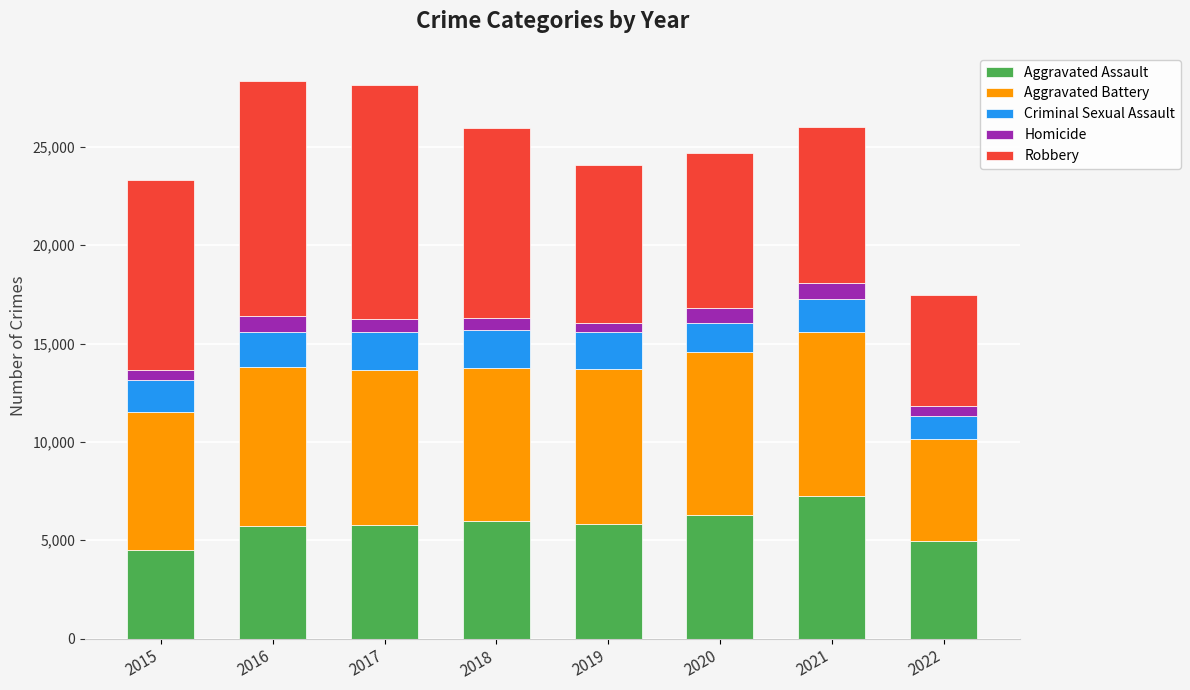

What are all the series names shown in the legend?

Aggravated Assault, Aggravated Battery, Criminal Sexual Assault, Homicide, Robbery